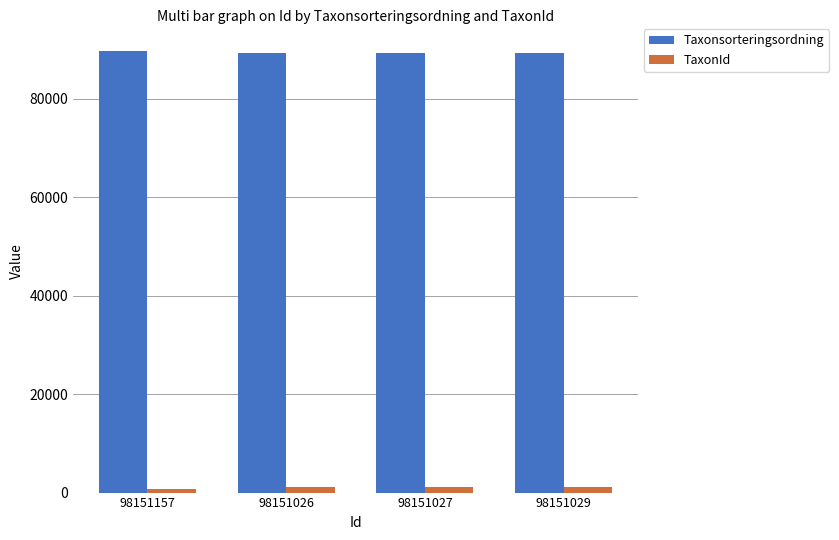

At 98151027, list the series in order from smallest to largest.

TaxonId, Taxonsorteringsordning